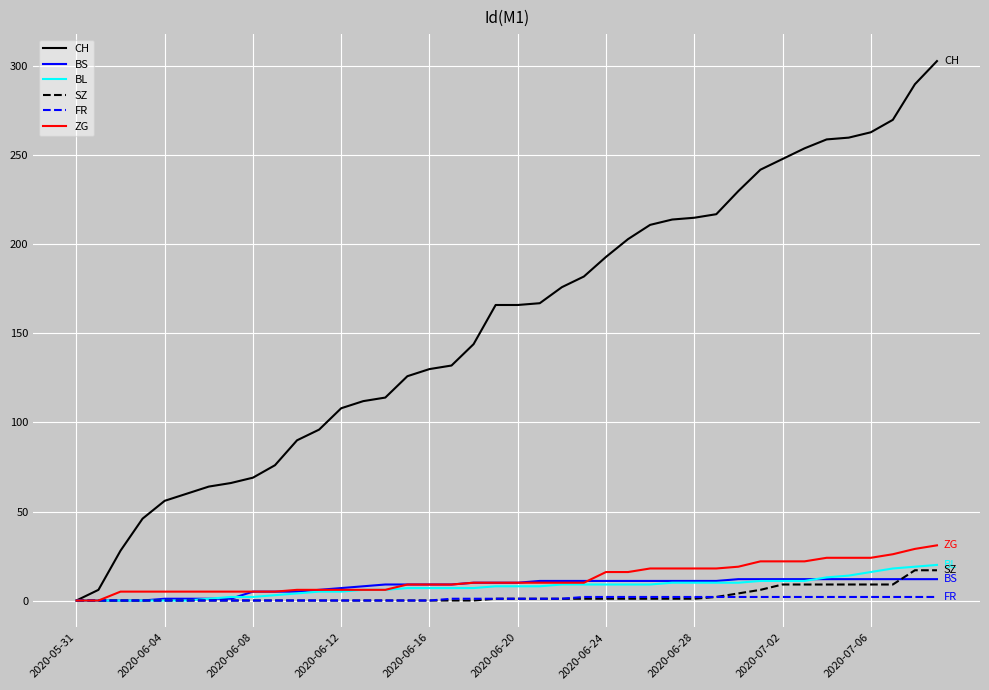

Which series has the widest spread of values?

CH